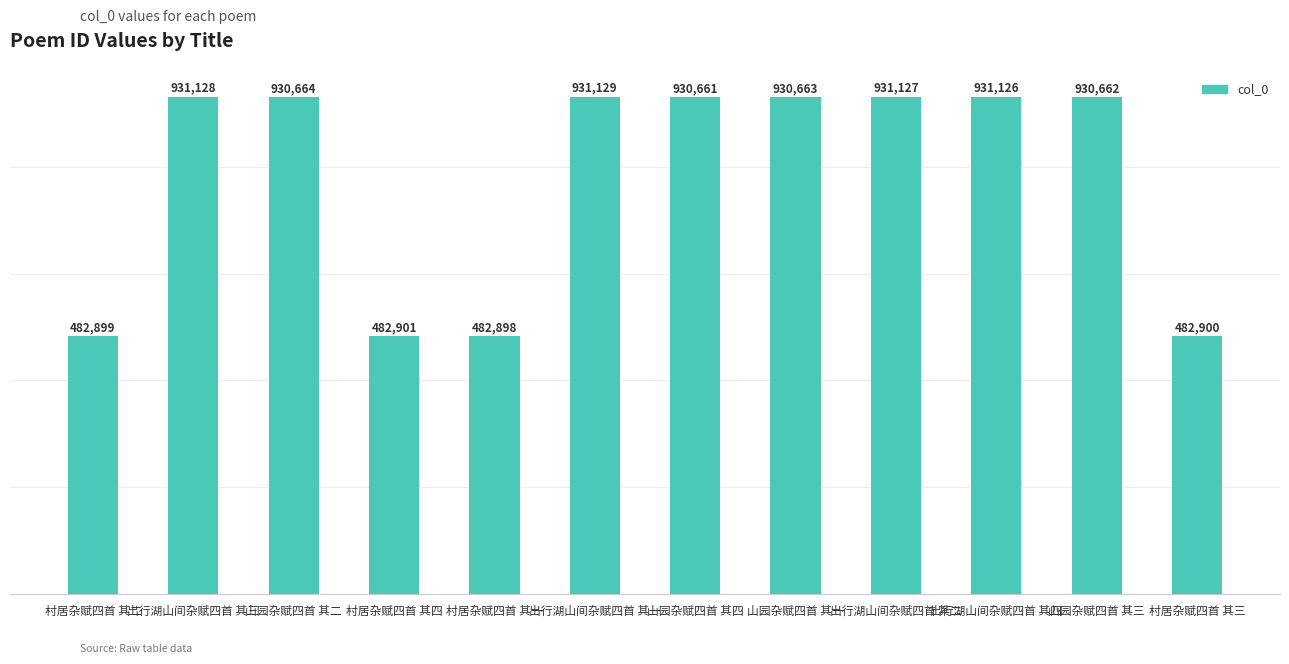

Is it true that the value at 山园杂赋四首 其一 is 930663?

True